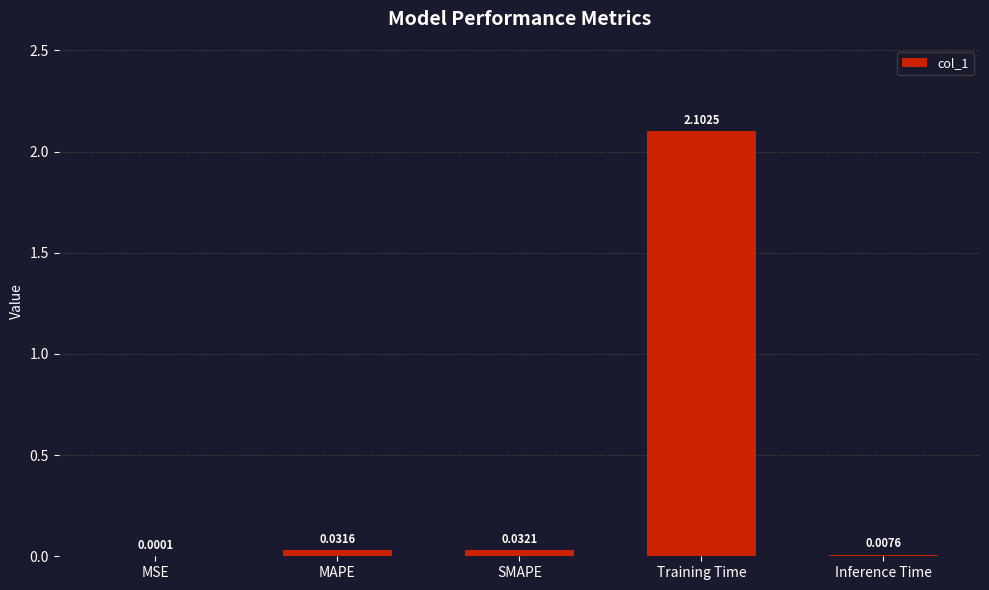

Are the bars grouped side by side (vs. stacked)?

No